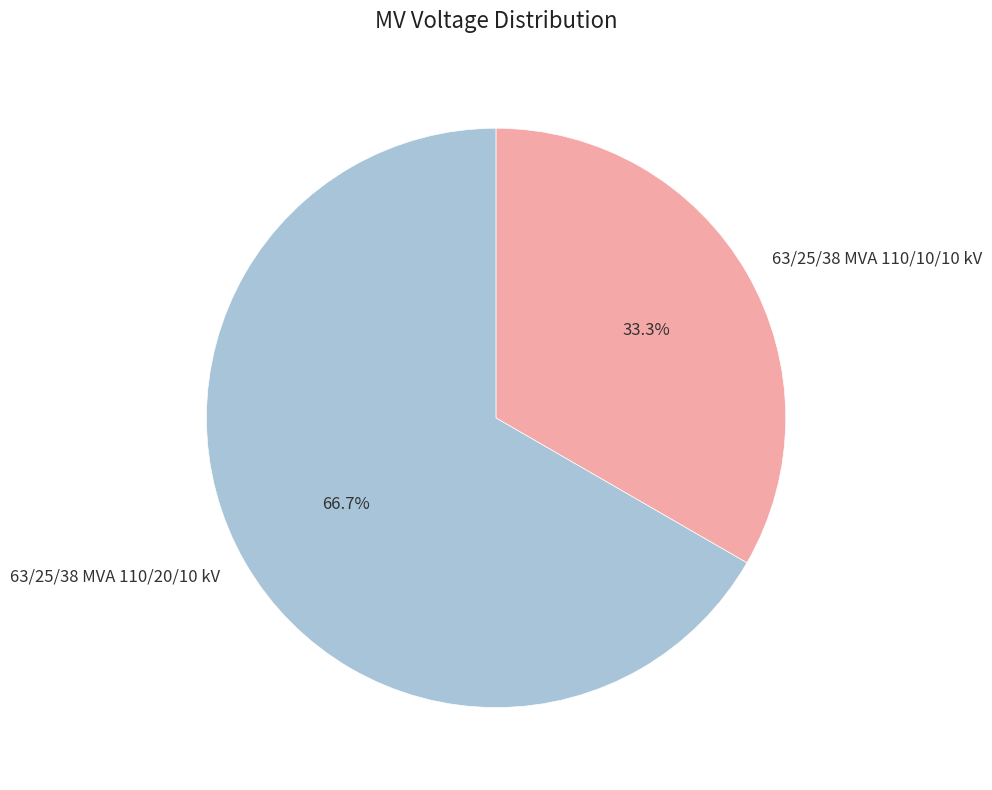

What percentage is the 63/25/38 MVA 110/10/10 kV slice, to the nearest percent?

33%